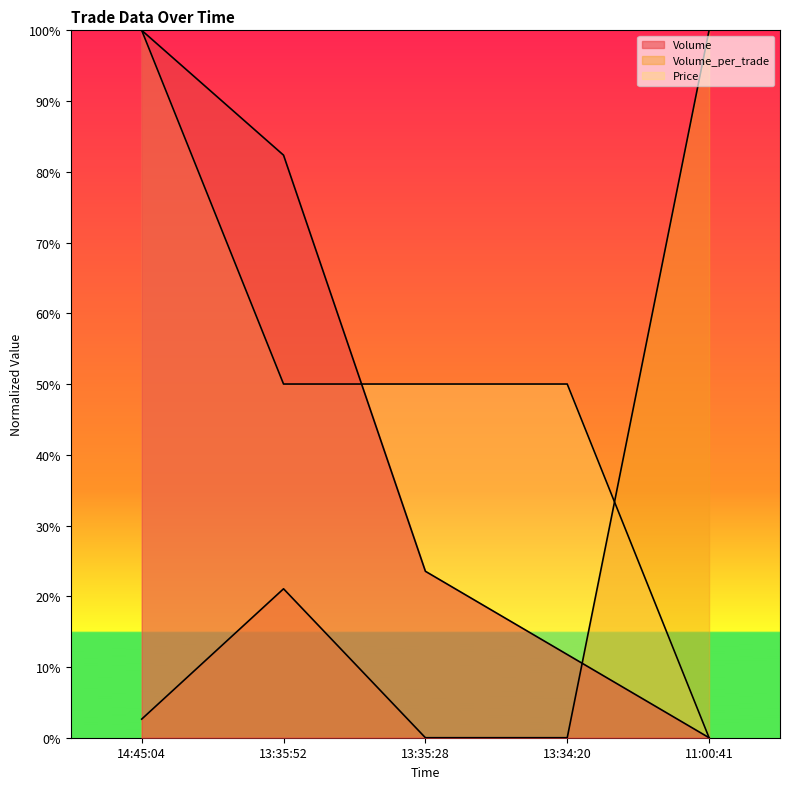

What is the average value of the Volume series?

0.4